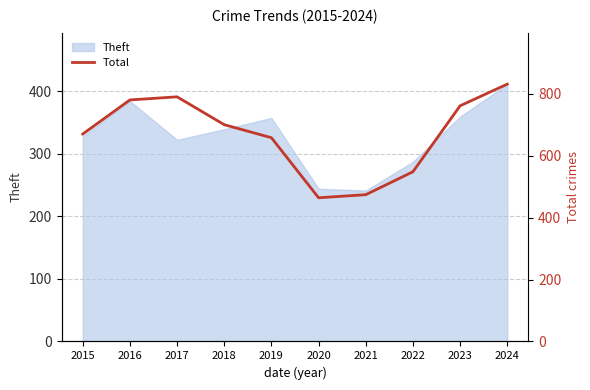

What is the maximum value shown in the chart?

831